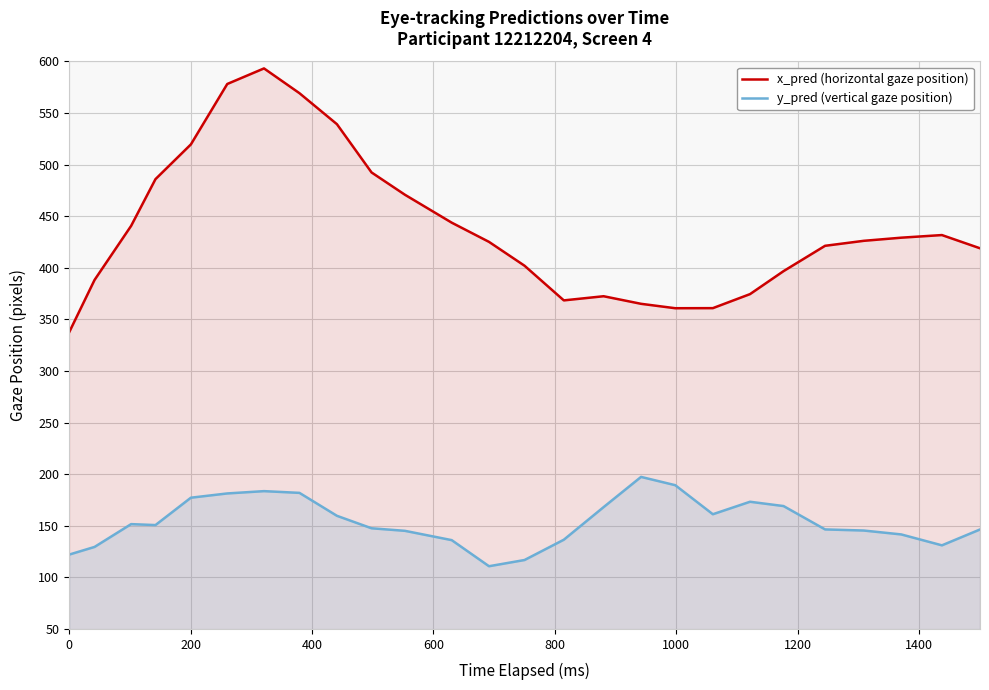

Which series has the largest range (max minus min)?

x_pred (horizontal gaze position)